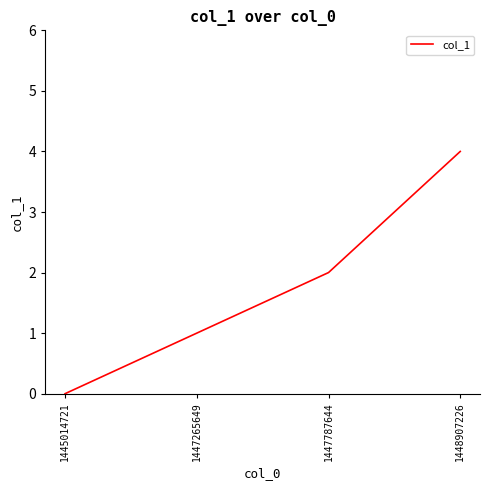

Between 1445014721 and 1447265649, which is larger?

1447265649